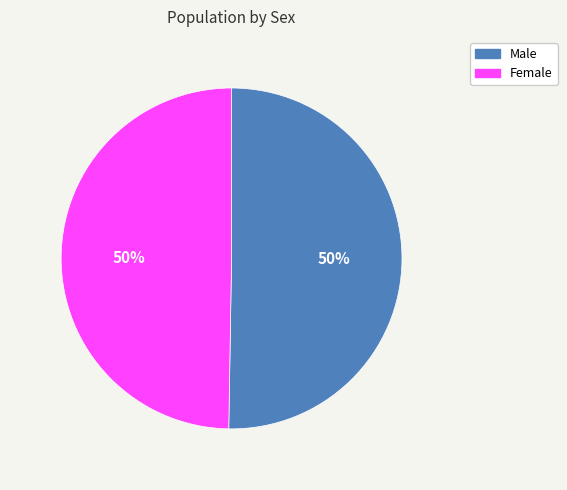

Is the sum of Female and Male greater than half?

Yes